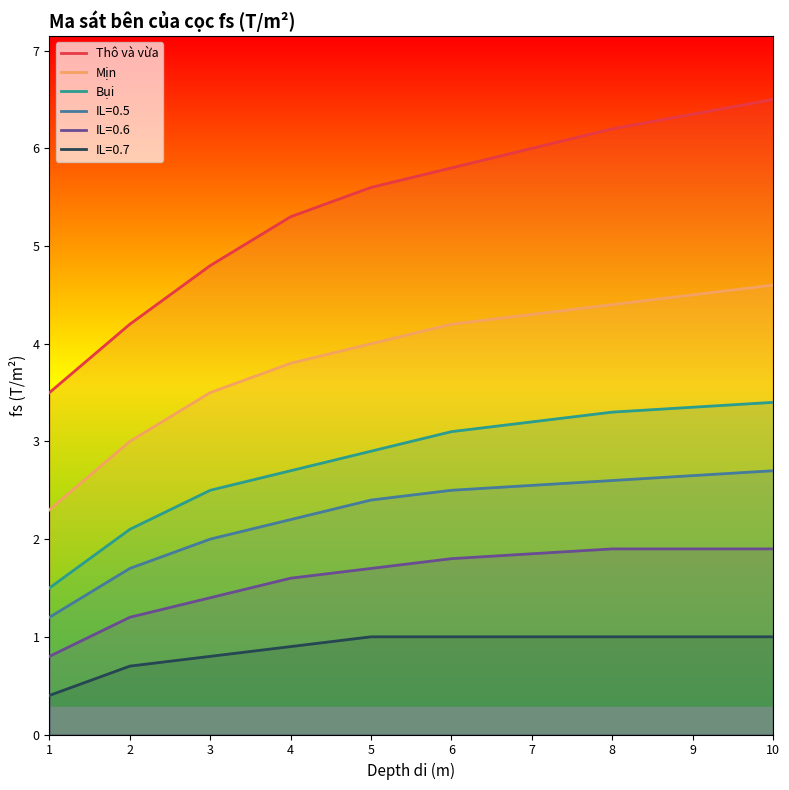

True or false: Bụi and Thô và vừa cross at least once.

False